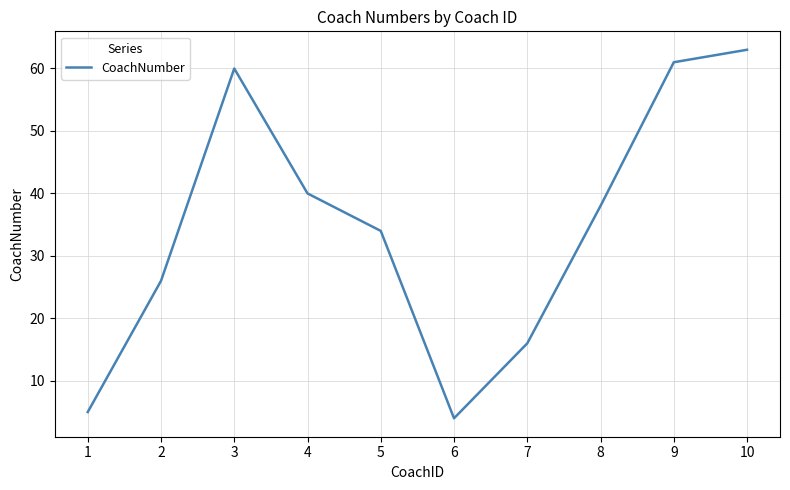

True or false: the data shows 37 at 3.

False